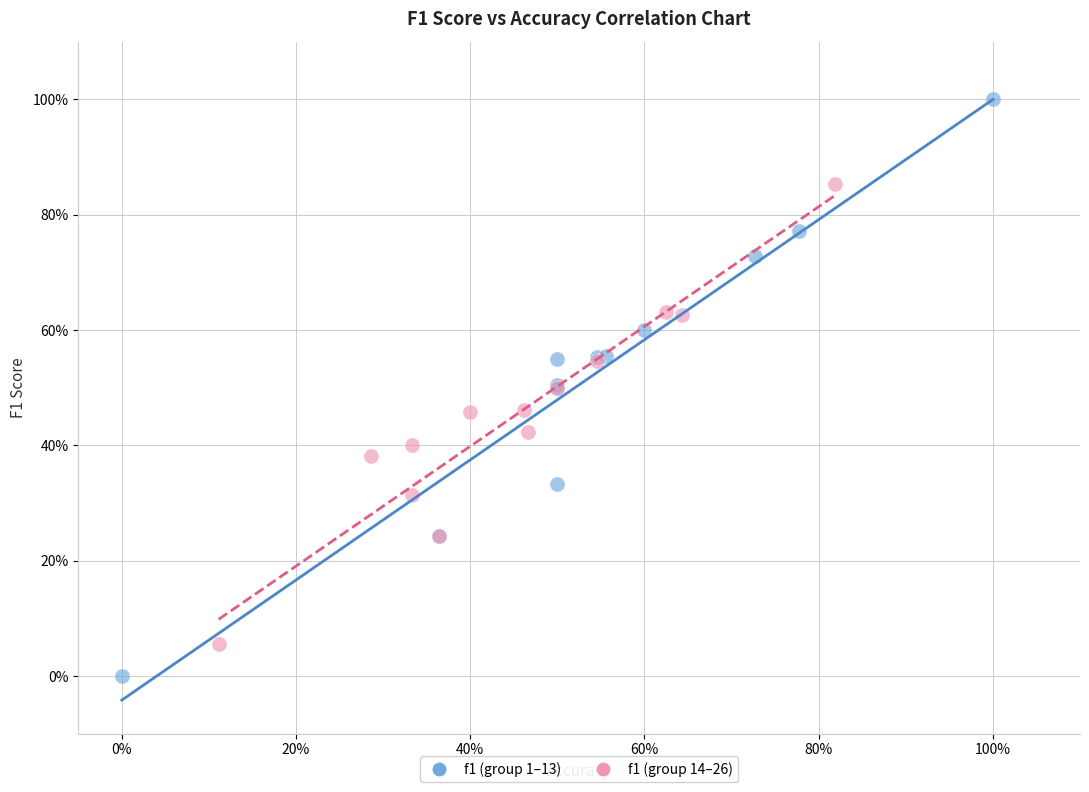

Which series reaches the minimum Y coordinate?

f1 (group 1–13)